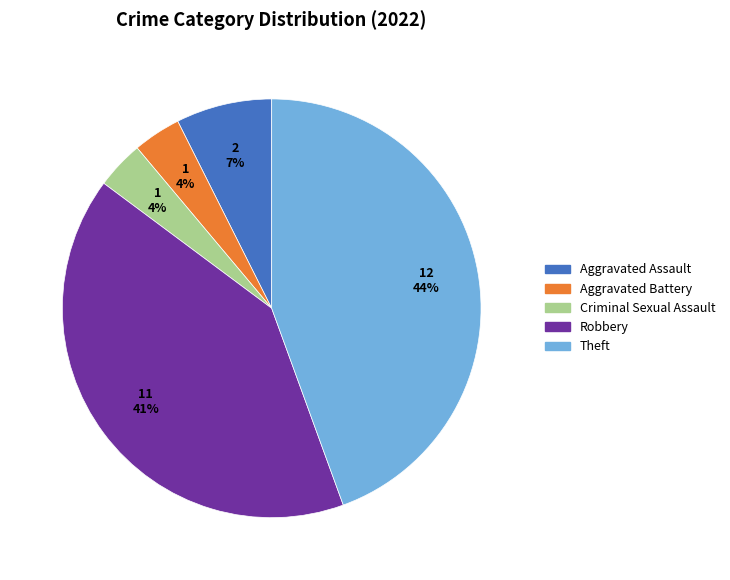

What percentage is the Aggravated Battery slice, to the nearest percent?

4%